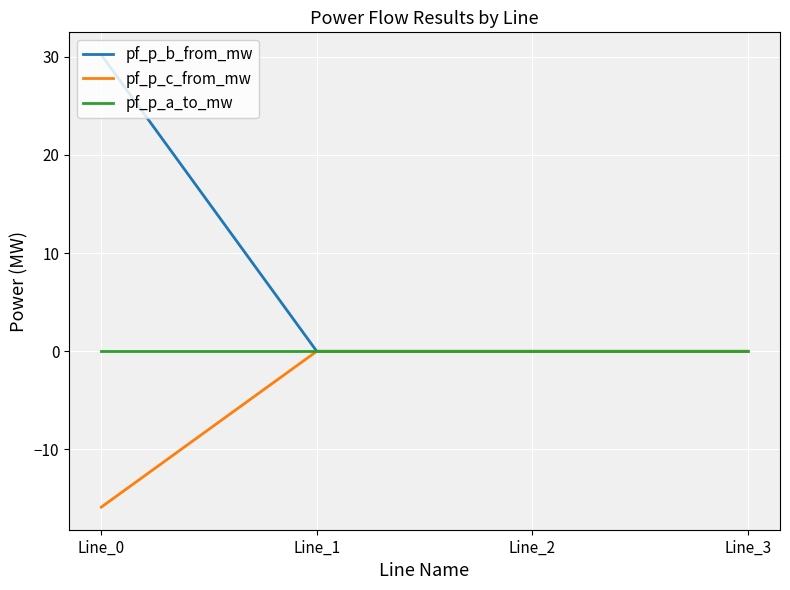

Which series has the widest spread of values?

pf_p_b_from_mw